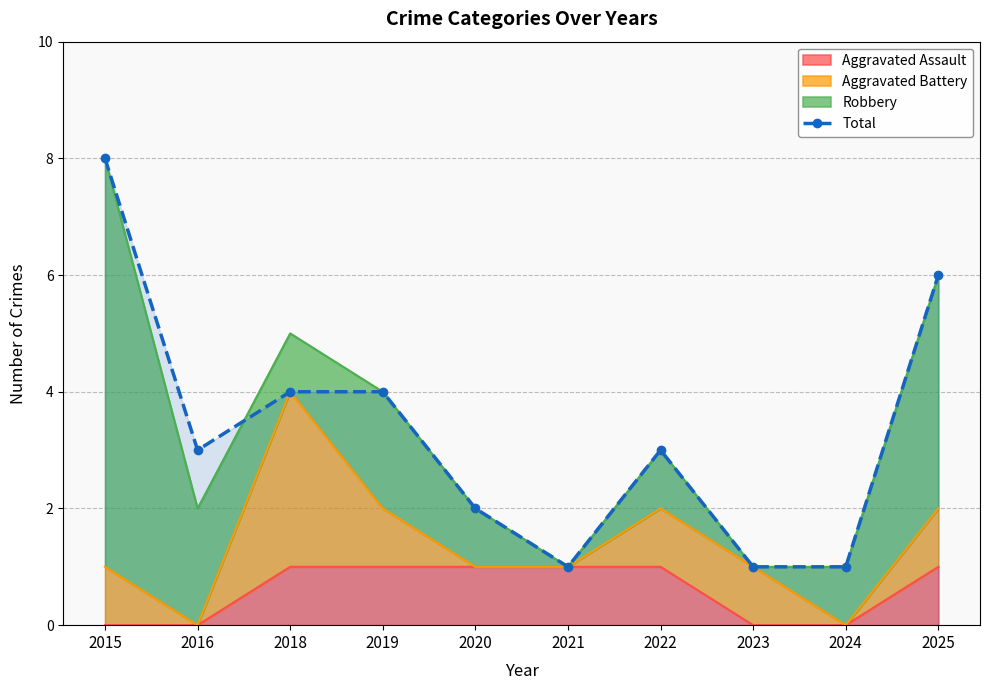

Reading left to right, what are all the values shown in this chart?

2015=8	2016=3	2018=4	2019=4	2020=2	2021=1	2022=3	2023=1	2024=1	2025=6